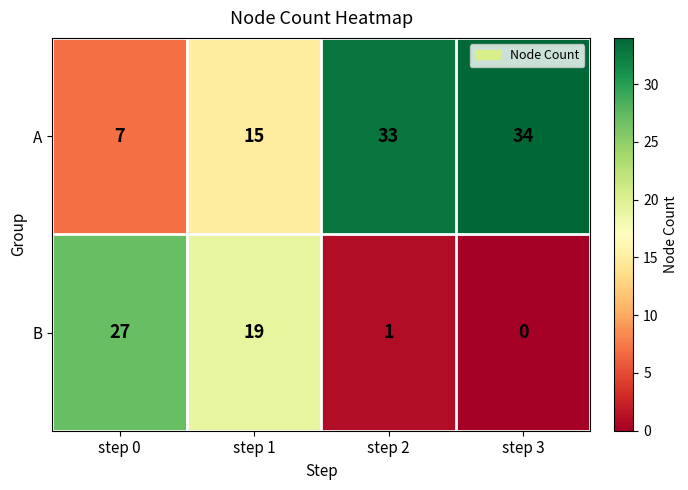

At step 0, list the series in order from largest to smallest.

B, A